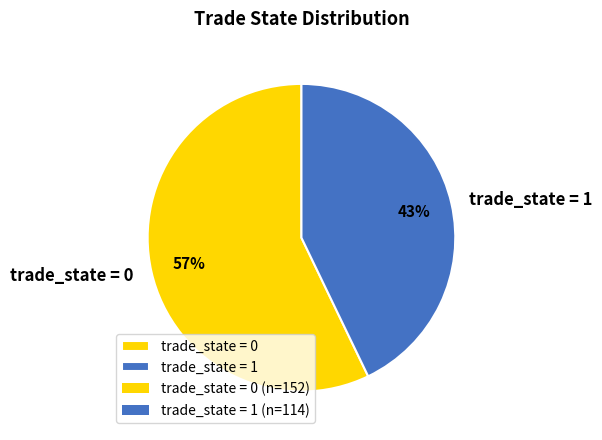

Count the number of slices in the pie.

2